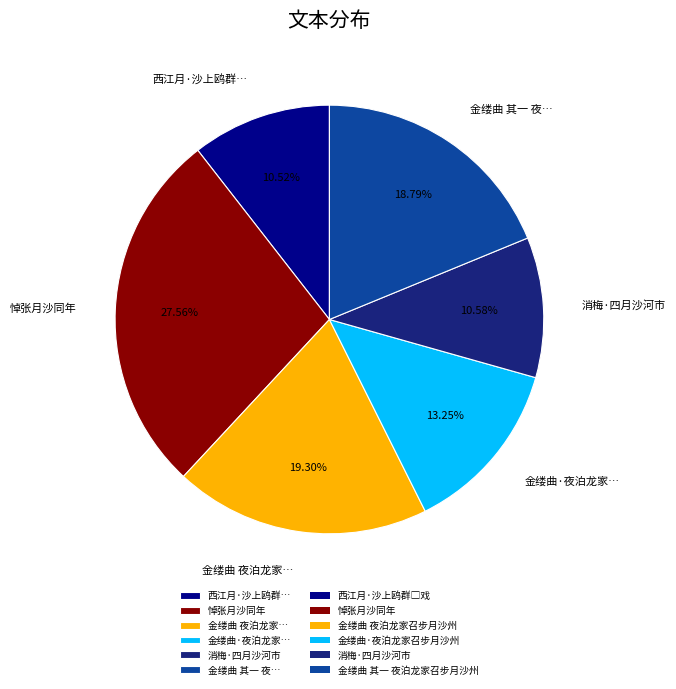

Does any single category account for the majority?

No